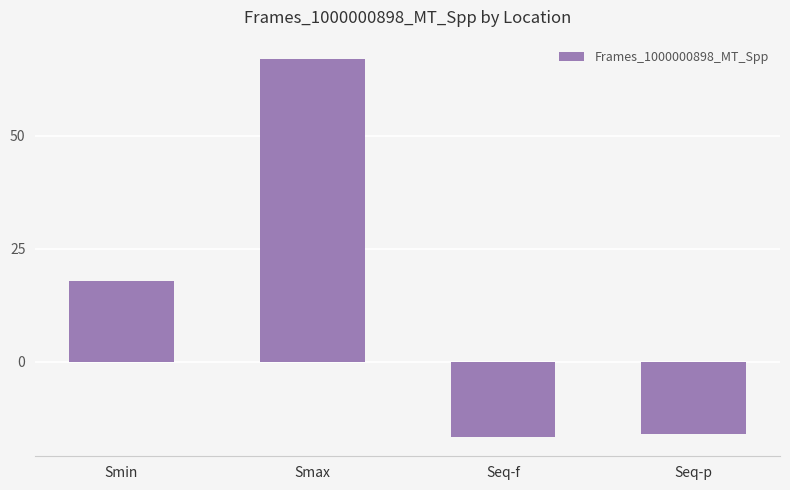

Which has a higher value, Smax or Smin?

Smax